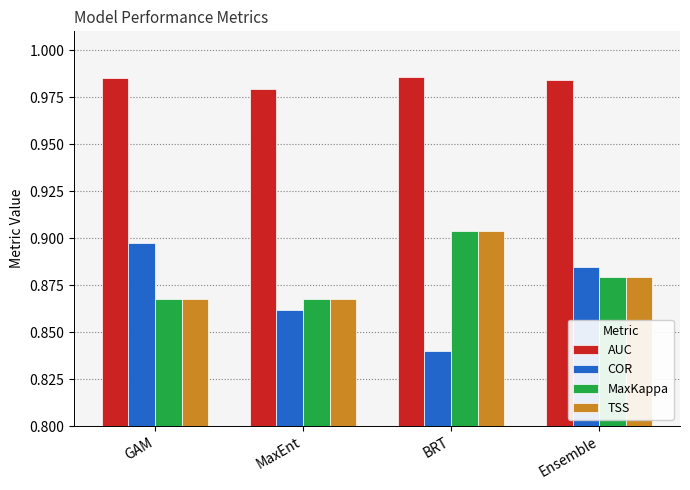

Which category has the lowest value across all series?

BRT